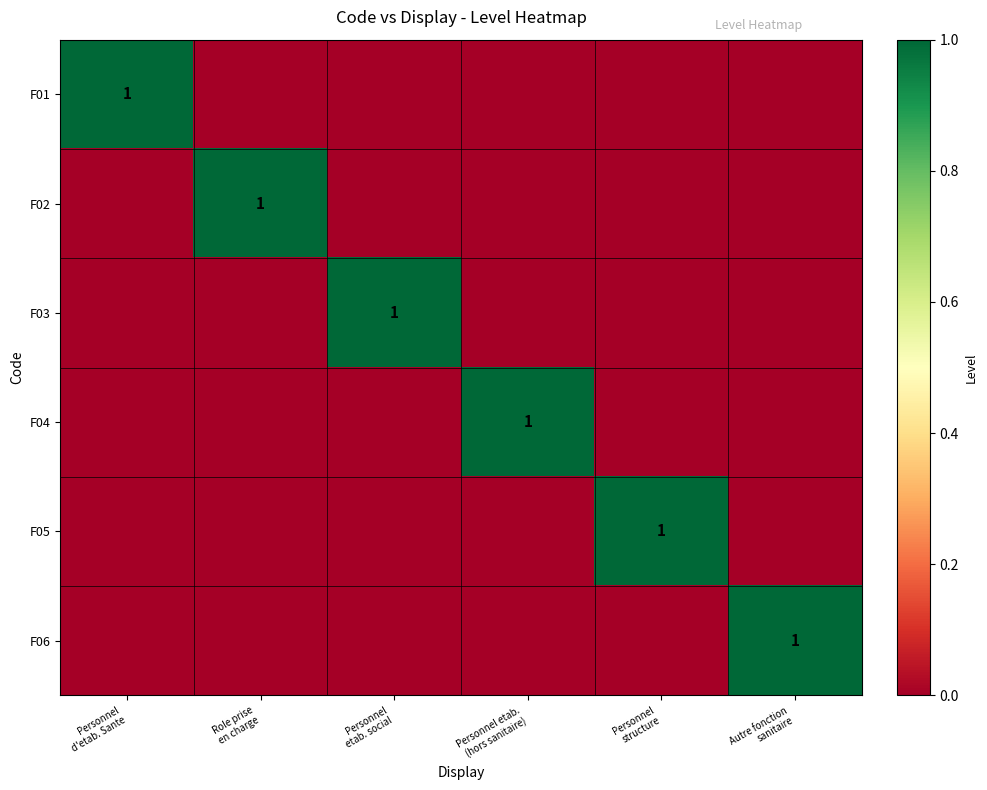

Rank the categories by F05 value from highest to lowest.

Personnel structure, Personnel d'etab. Sante, Role prise en charge, Personnel etab. social, Personnel etab. (hors sanitaire), Autre fonction sanitaire